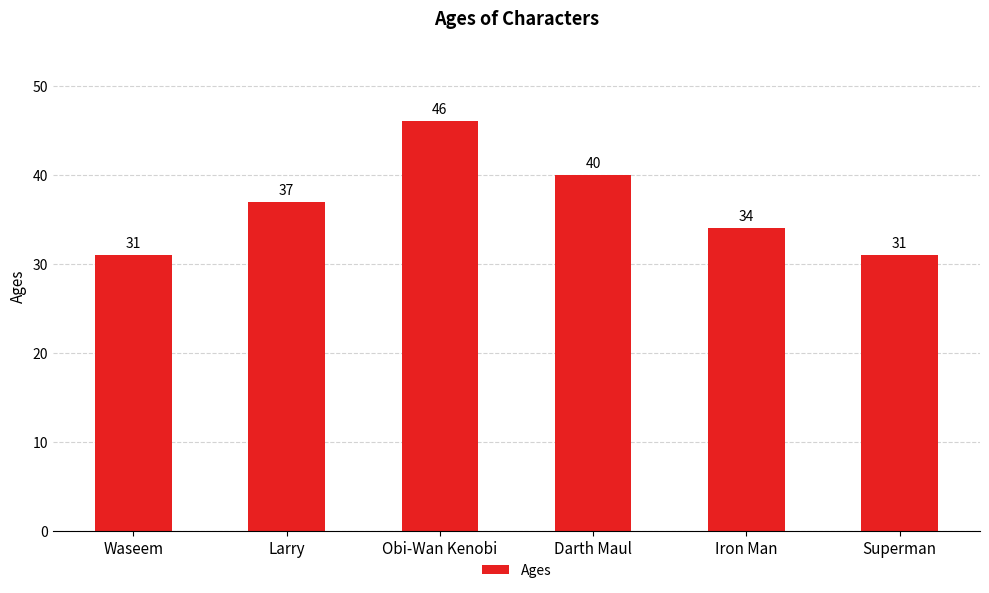

What is the sum of the values at Iron Man and Waseem?

65